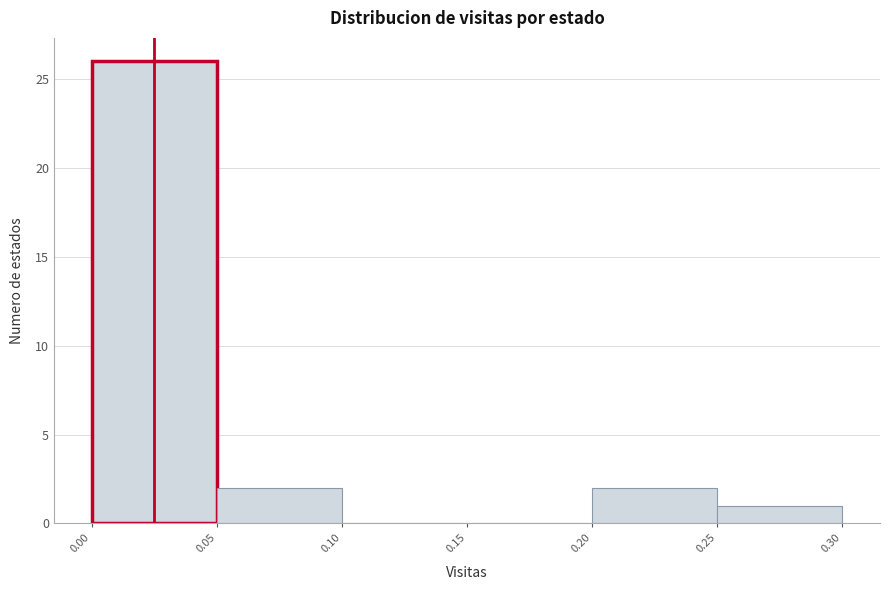

Over which range of the x-axis is the bar tallest?

0.00 to 0.05